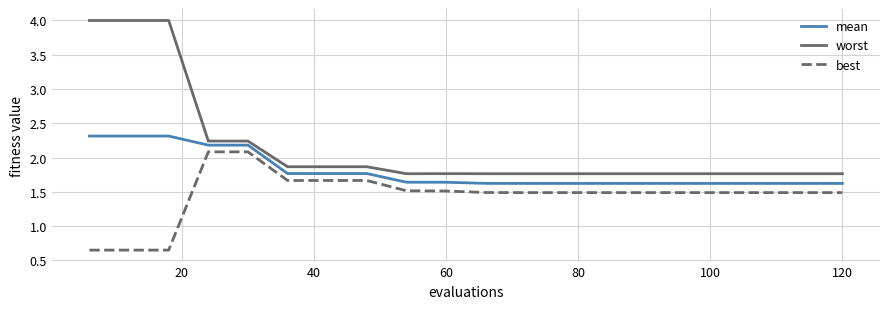

Rank the series by their average value, from highest to lowest.

worst, mean, best